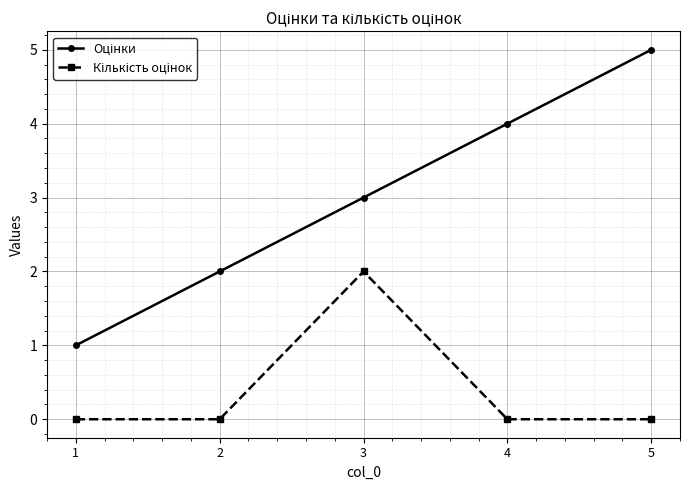

Which category has the highest value across all series?

5